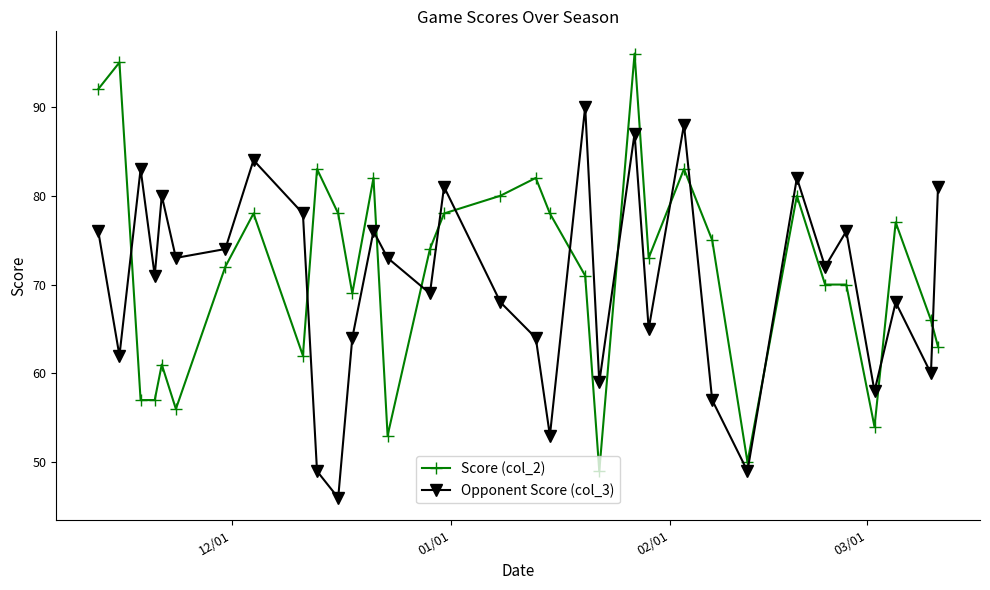

List the series in order of their peak value, lowest first.

Opponent Score (col_3), Score (col_2)